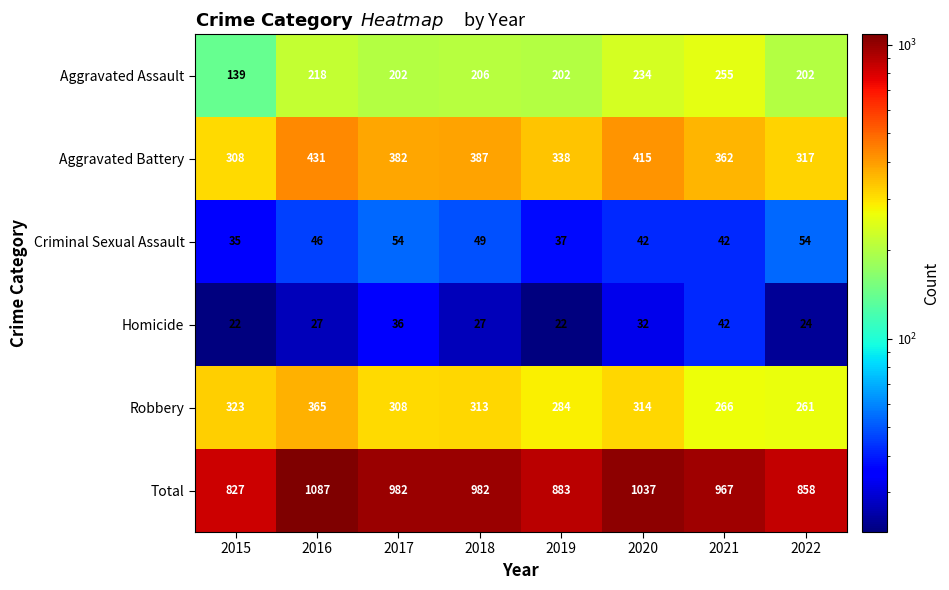

True or false: Criminal Sexual Assault has a value of 42 at 2020.

True